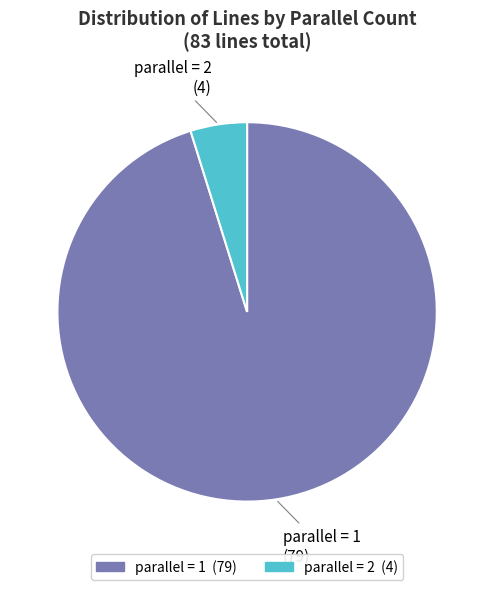

How many slices are in this pie chart?

2